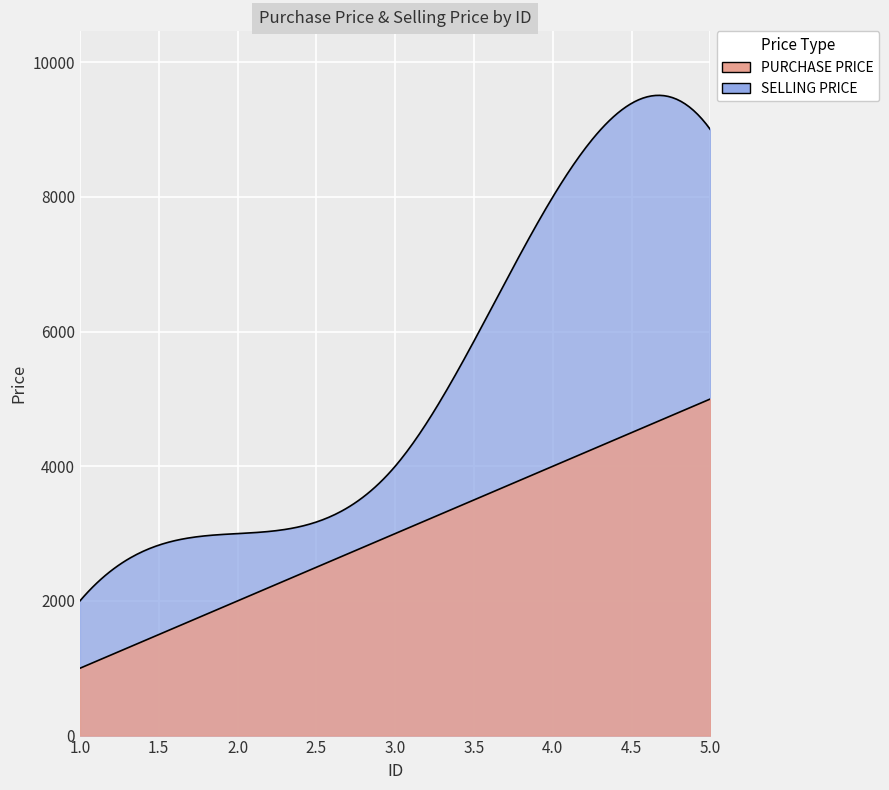

Where is PURCHASE PRICE nearest to the value 3000?

3